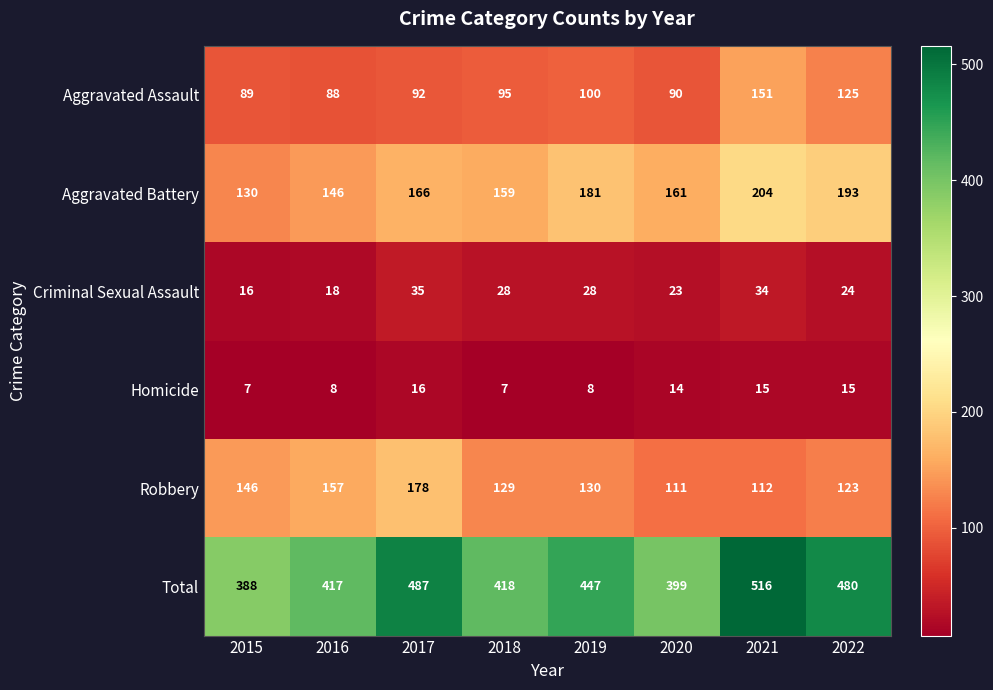

Where is Robbery nearest to the value 144?

2015